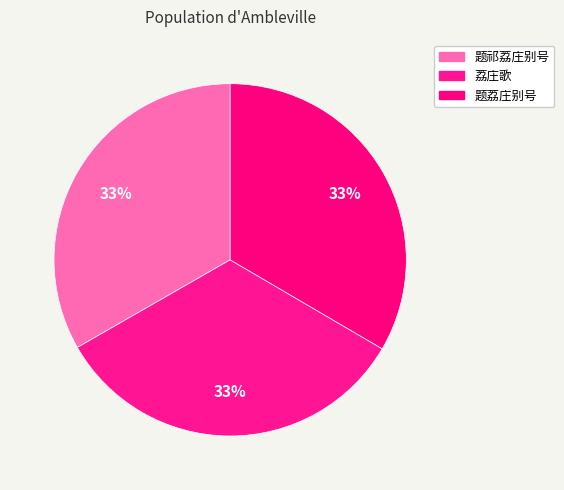

True or false: 荔庄歌 accounts for 33% of the total.

True